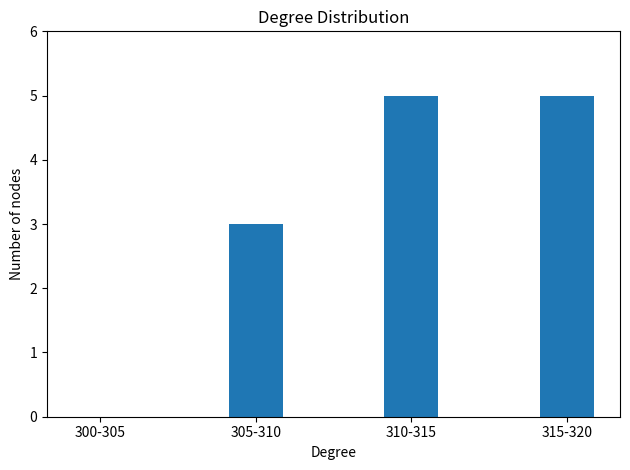

Reading left to right, list all the values displayed in this chart.

300-305=0	305-310=3	310-315=5	315-320=5